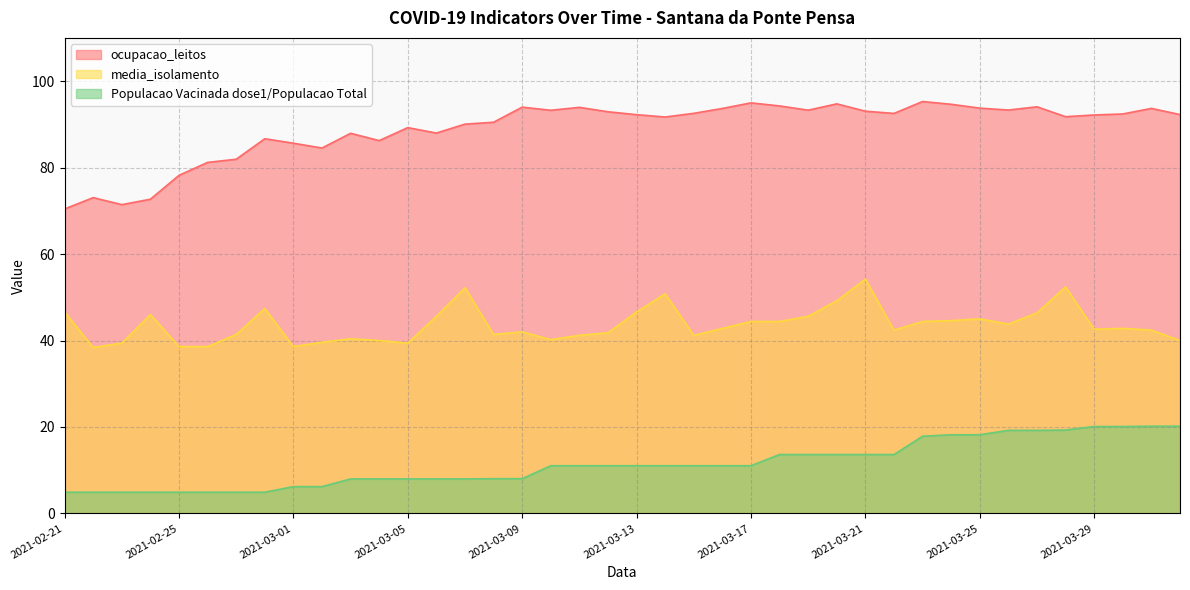

The value of Populacao Vacinada dose1/Populacao Total at 2021-03-12 is 17.4. True or false?

False